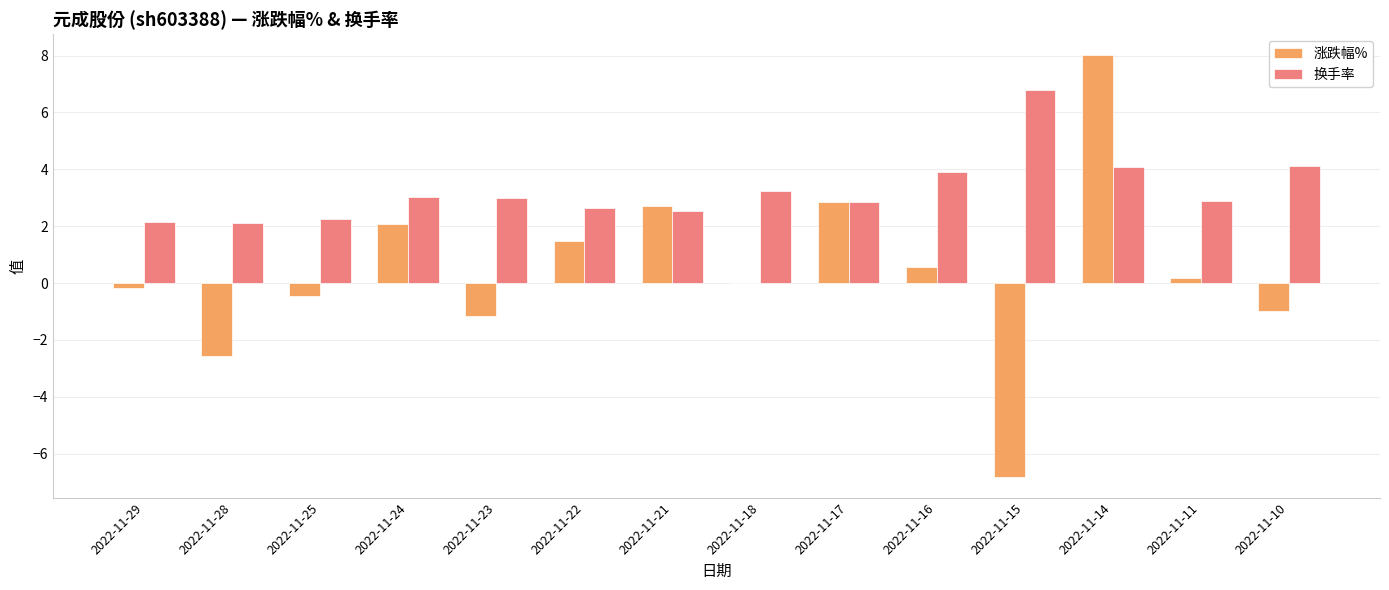

Is it true that 换手率 equals 6.8 at 2022-11-15?

True